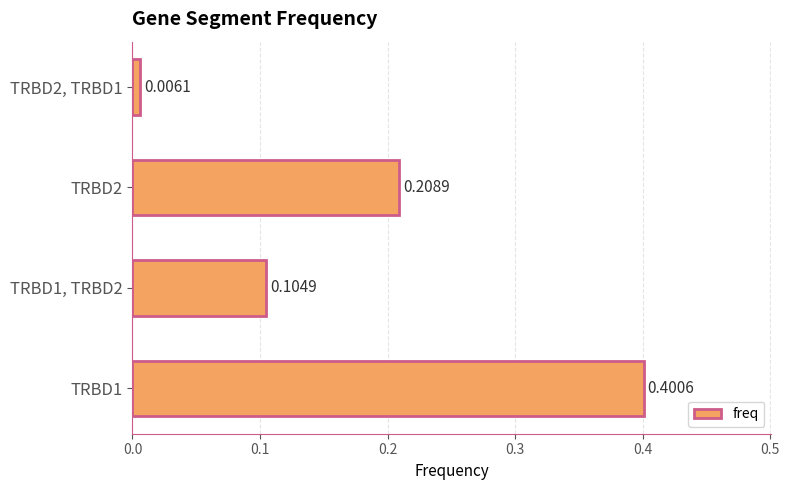

List the labels in order of value, largest first.

TRBD1, TRBD2, TRBD1, TRBD2, TRBD2, TRBD1